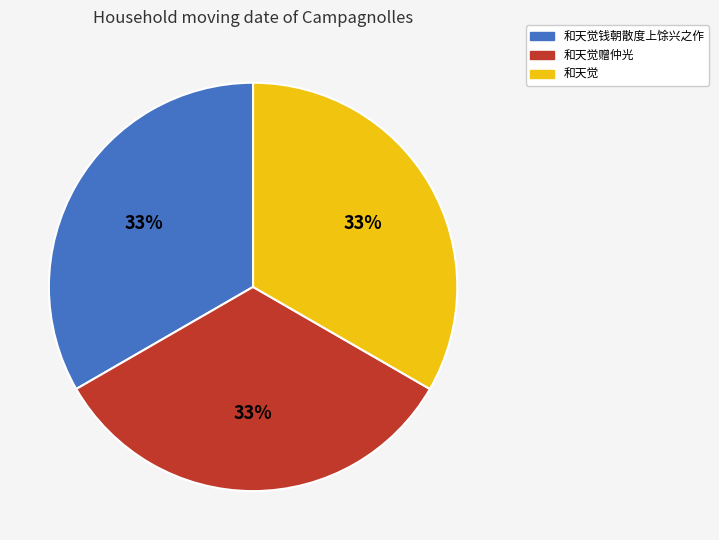

Is it true that 和天觉 is 33% of the pie?

True